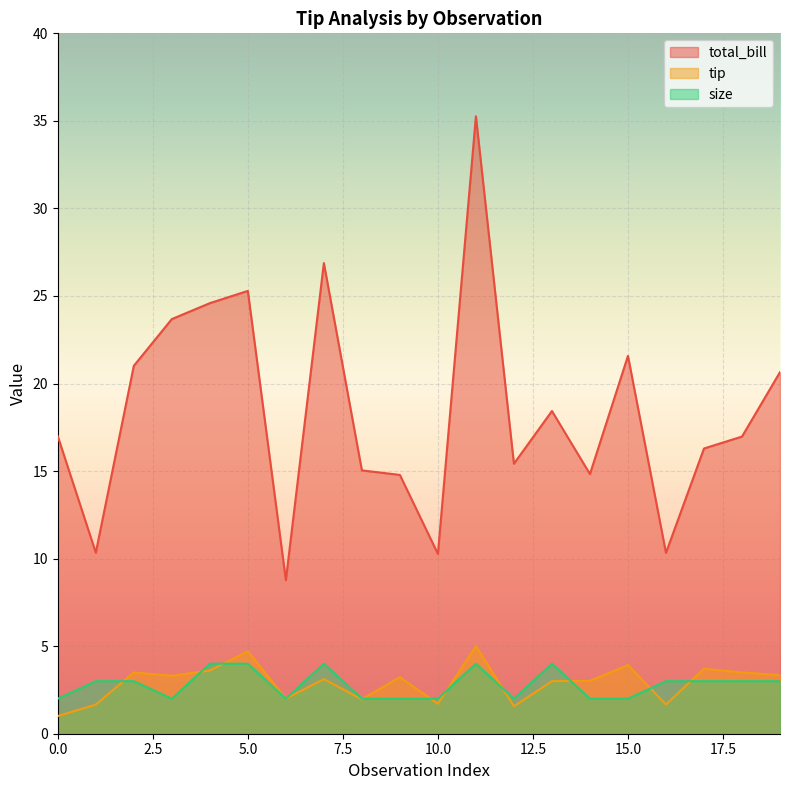

How many intersections are there between size and tip?

10